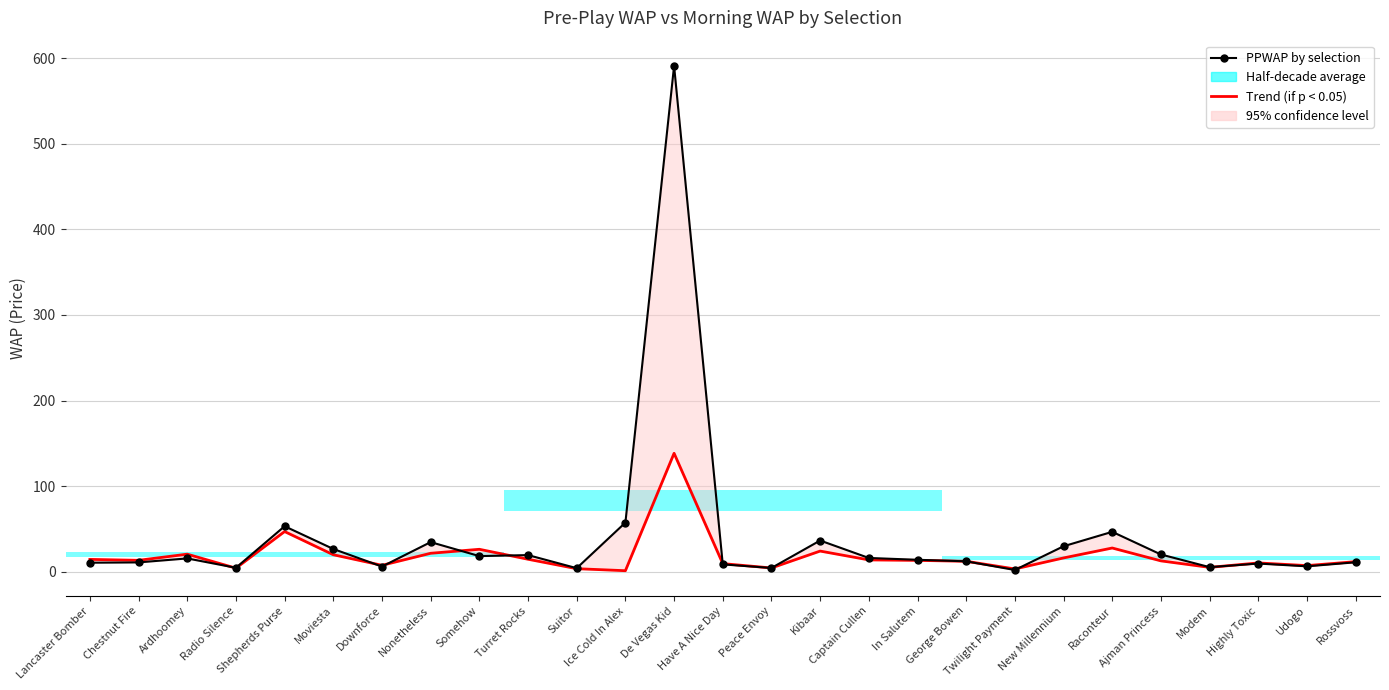

At which category does the chart reach its minimum across all series?

Ice Cold In Alex